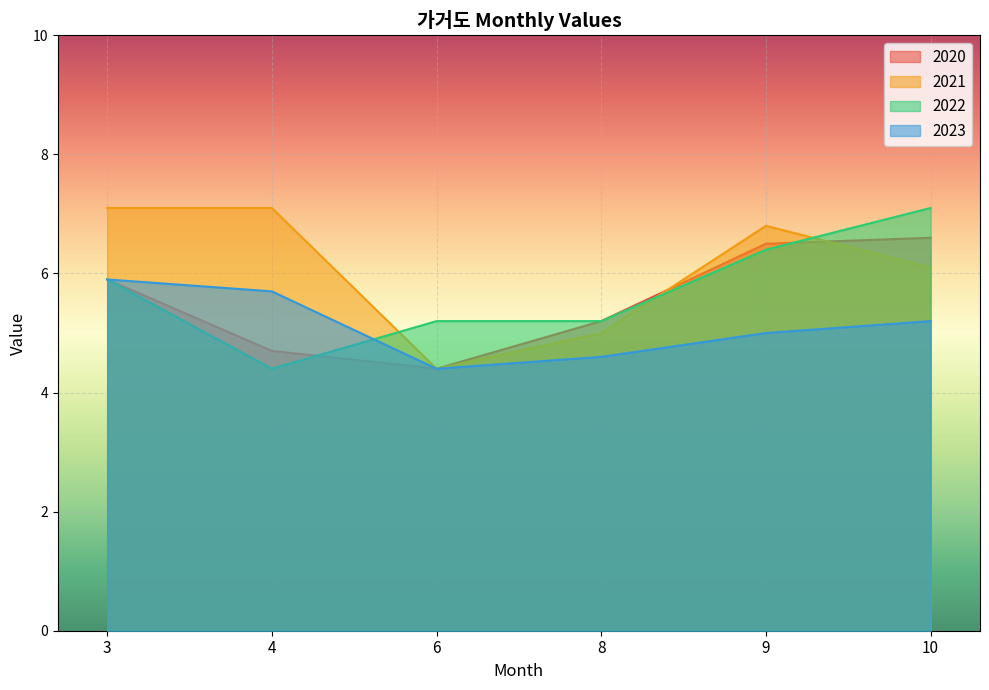

Where does the 2023 series first go above 5?

3